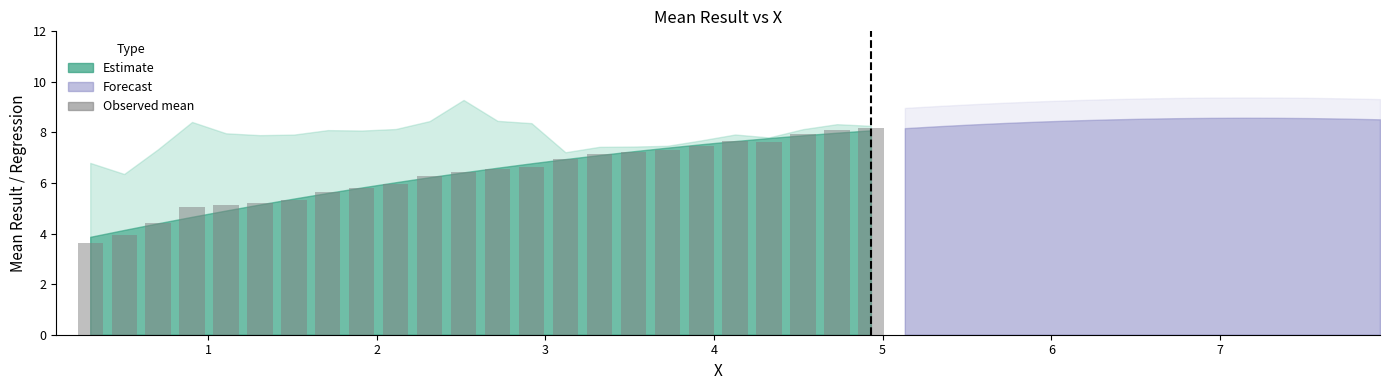

What is the smallest value displayed?

3.6